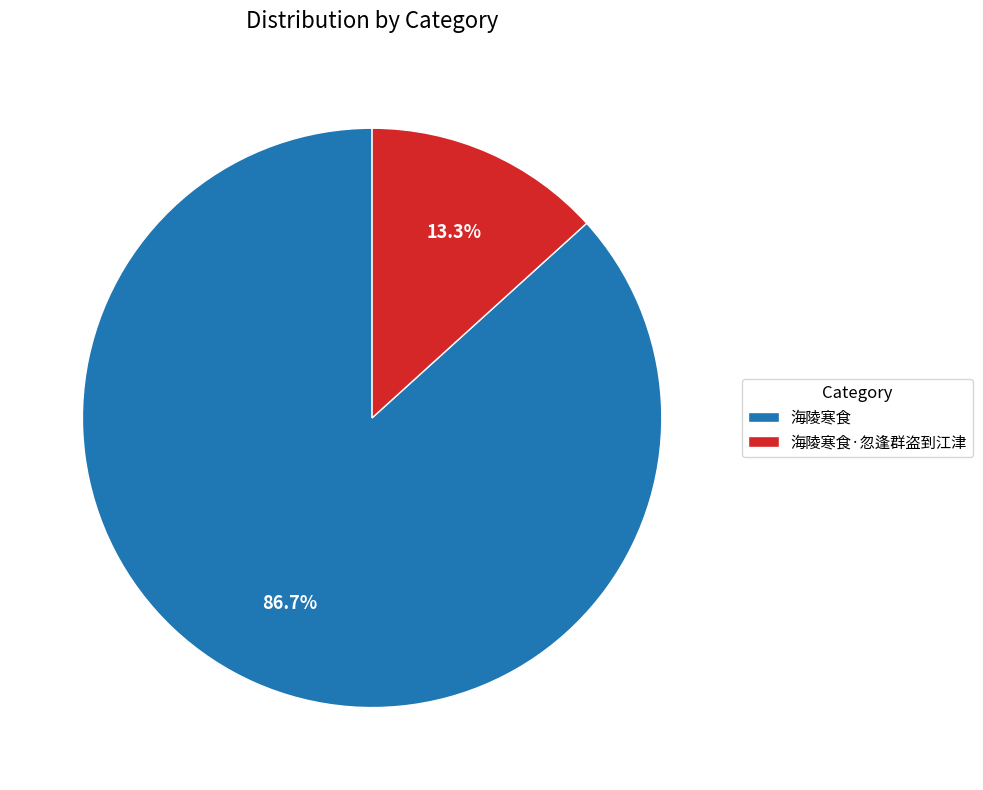

To the nearest percent, what portion does 海陵寒食·忽逢群盗到江津 represent?

13%